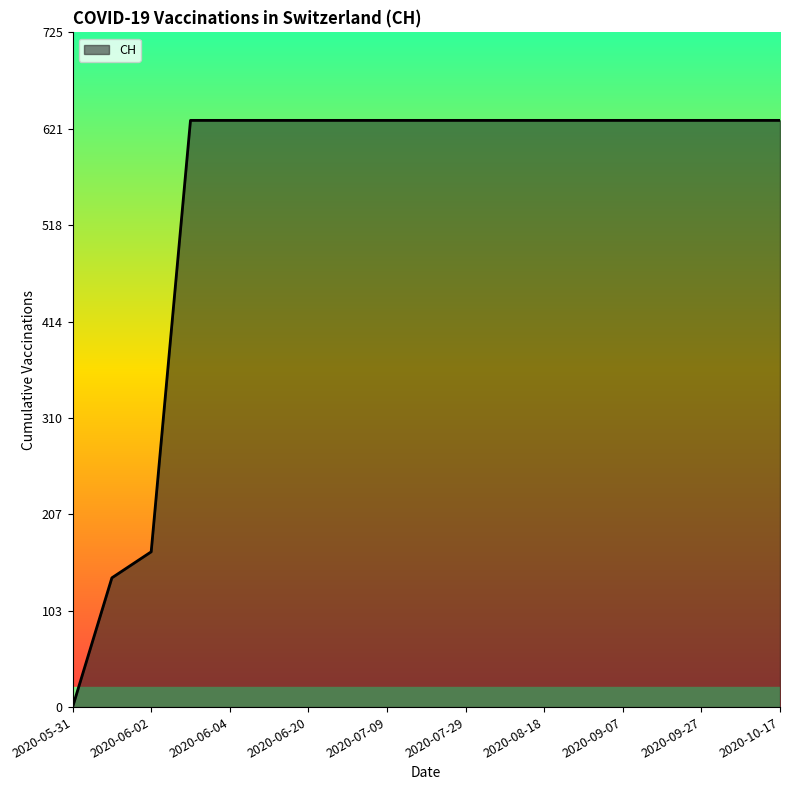

What is the maximum value shown in the chart?

631